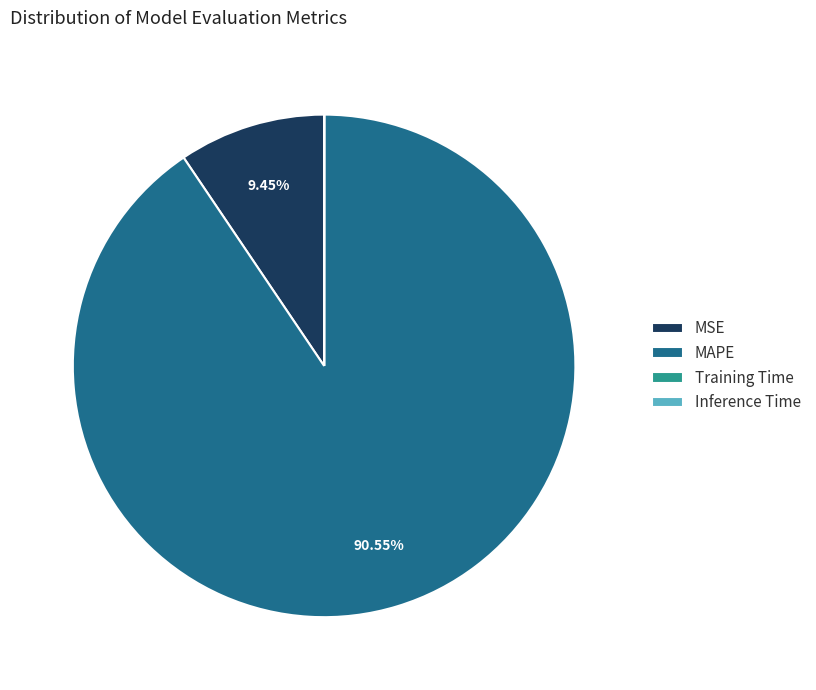

Approximately how many times larger is the value at MAPE compared to MSE?

9.6